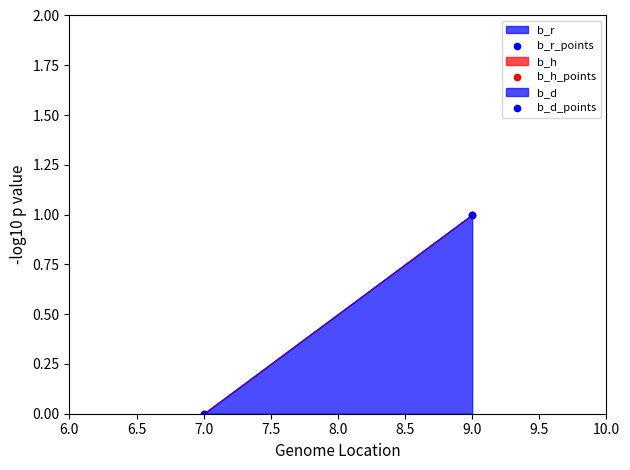

Which series reaches the minimum Y coordinate?

b_r_points